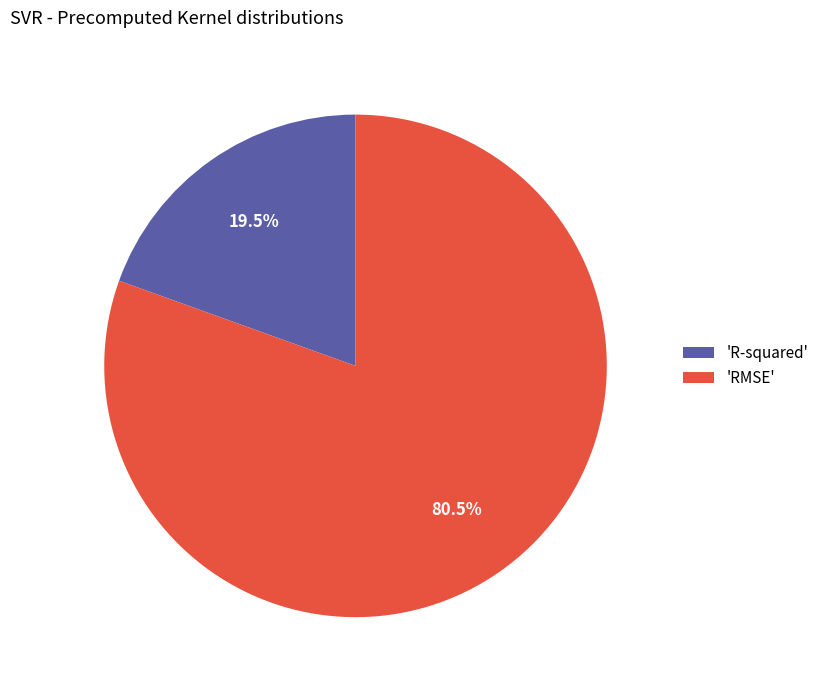

What is the smallest slice in the pie chart?

'R-squared'